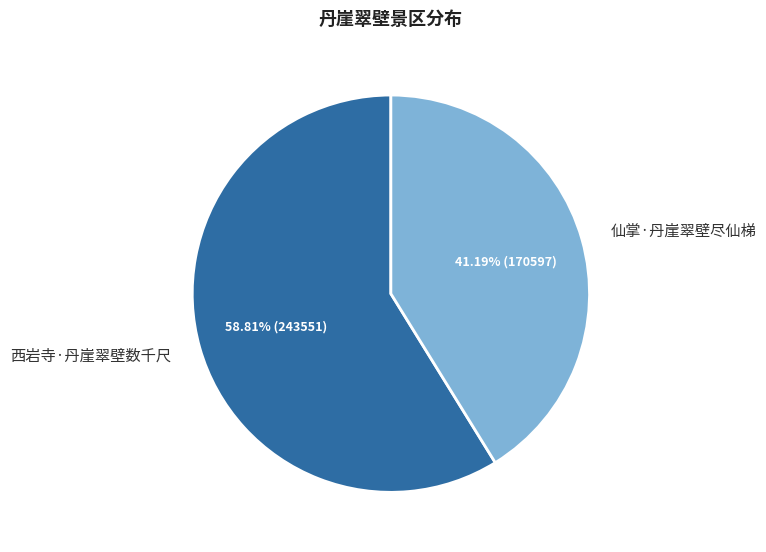

Which category accounts for the majority?

西岩寺·丹崖翠壁数千尺